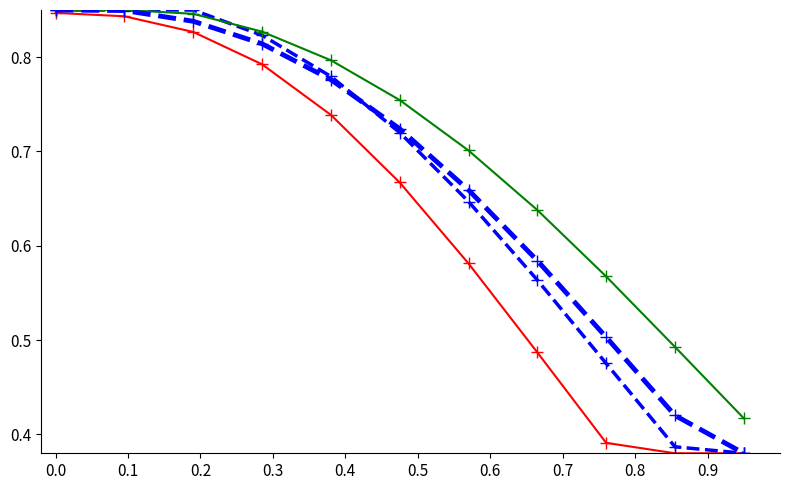

Reading left to right, list all the values displayed in this chart.

Sem 1-2 Core: 0.8	0.8	0.8	0.8	0.7	0.7	0.6	0.5	0.4	0.4	0.4
Sem 3-4 Core: 0.8	0.8	0.8	0.8	0.8	0.7	0.6	0.6	0.5	0.4	0.4
Sem 5-6 Core: 0.8	0.8	0.8	0.8	0.8	0.8	0.7	0.6	0.6	0.5	0.4
Overall Trend: 0.8	0.8	0.8	0.8	0.8	0.7	0.7	0.6	0.5	0.4	0.4